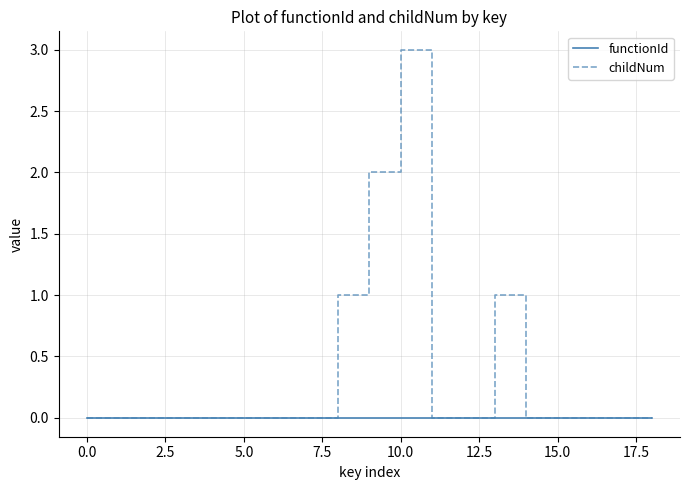

Rank the series by their maximum value, from lowest to highest.

functionId, childNum